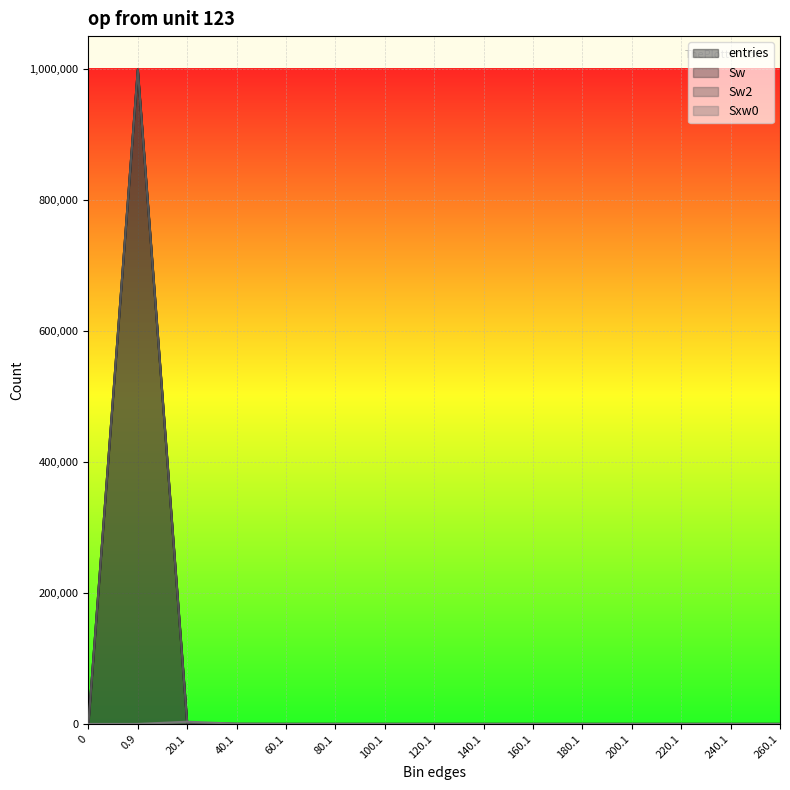

What position from the right is 0.9?

14